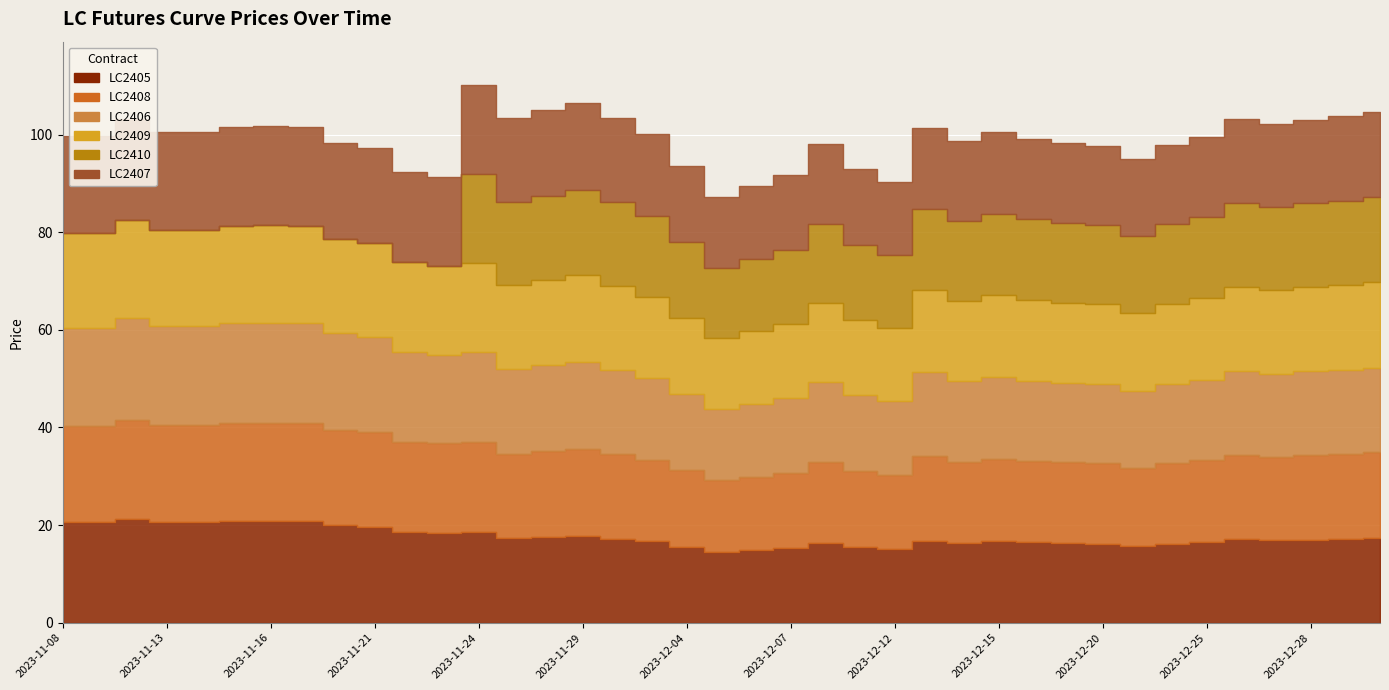

What is the difference between the LC2407 values at 2023-11-15 and 2023-11-13?

0.2